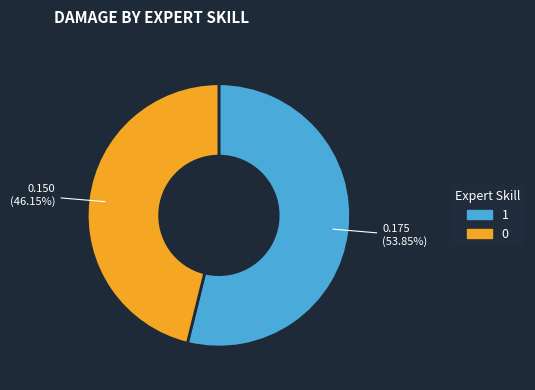

To the nearest percent, what is the difference between the largest and smallest slice percentages?

8%